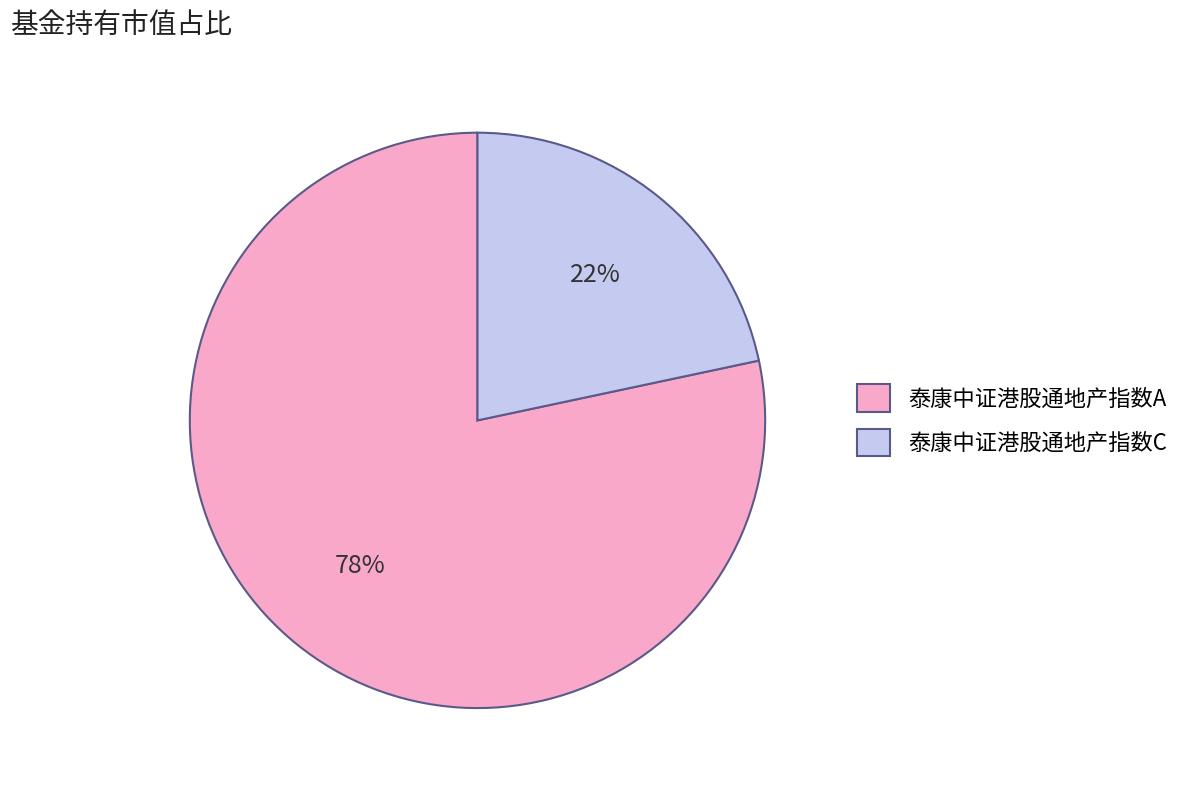

To the nearest percent, what portion does 泰康中证港股通地产指数A represent?

78%